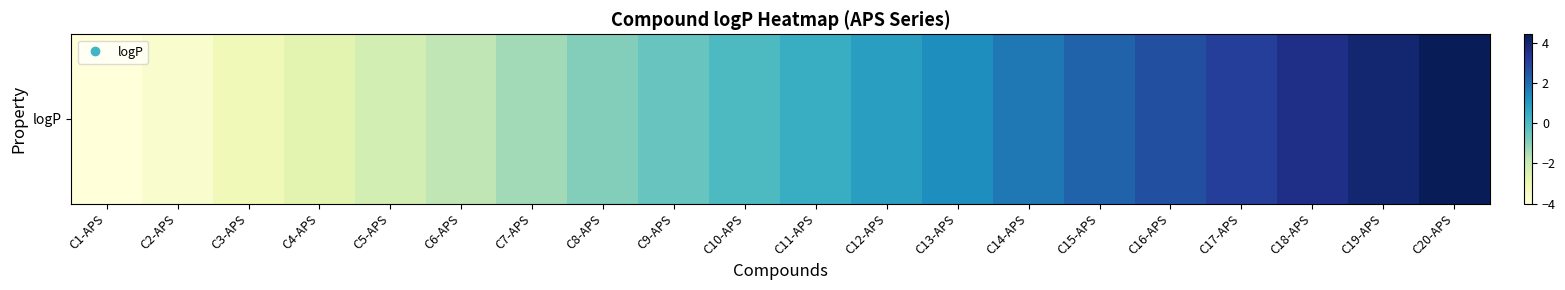

What is the difference between the values at C13-APS and C8-APS?

2.2